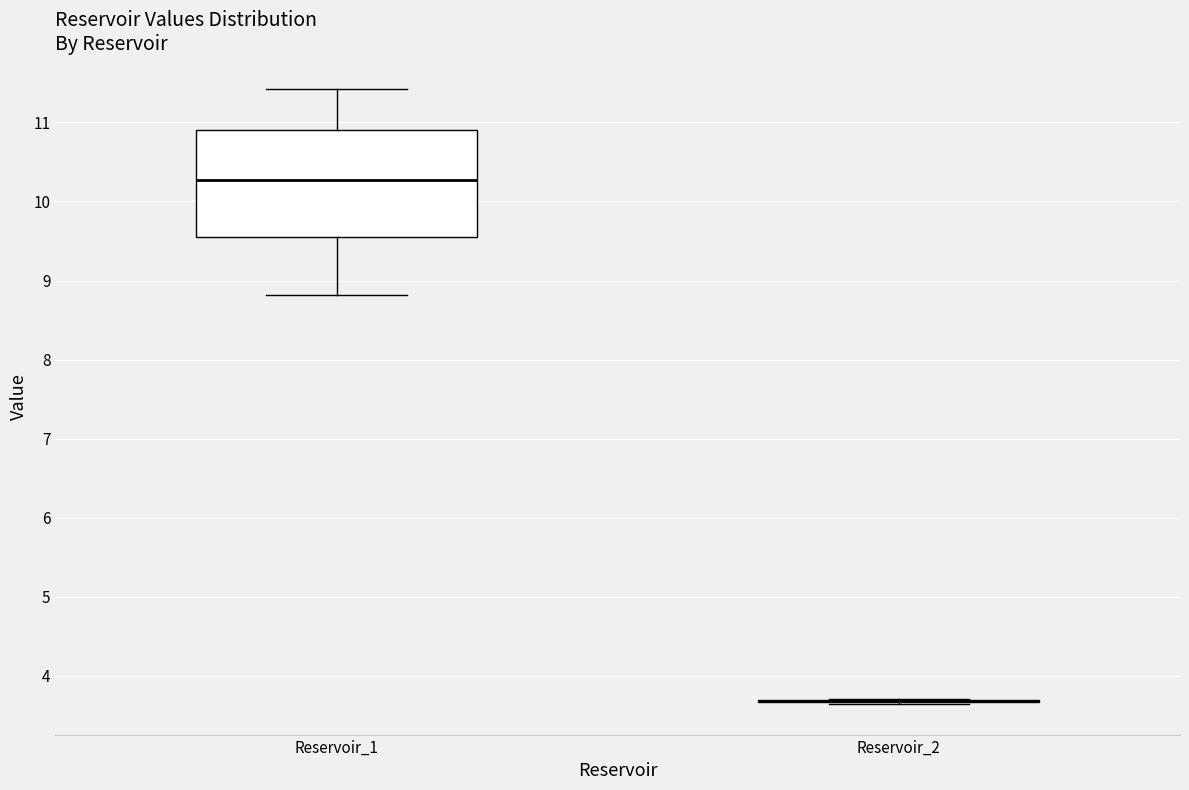

Comparing the boxes themselves (not the whiskers), which one is the tallest?

Reservoir_1